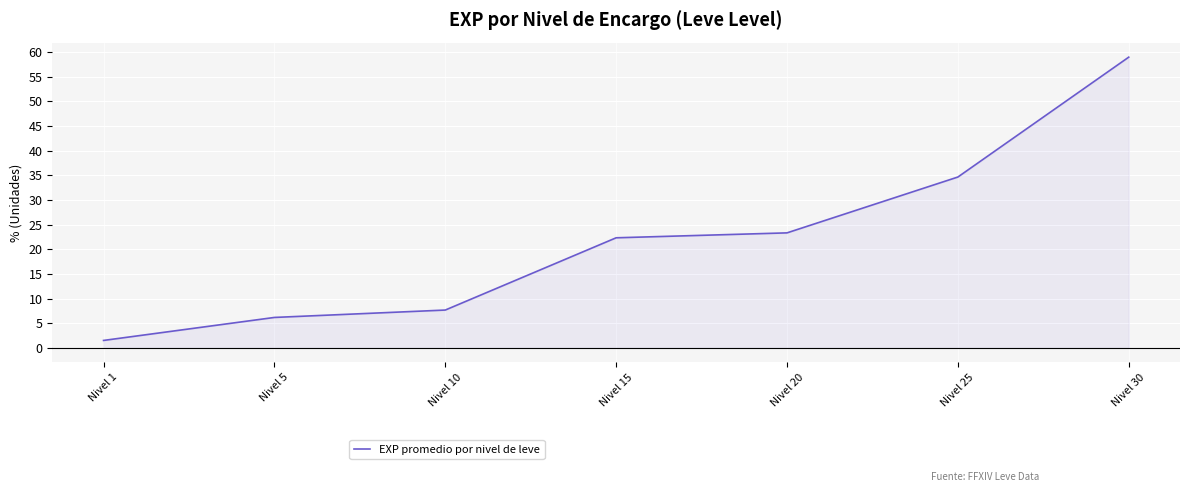

Rank the categories by value from highest to lowest.

Nivel 30, Nivel 25, Nivel 20, Nivel 15, Nivel 10, Nivel 5, Nivel 1